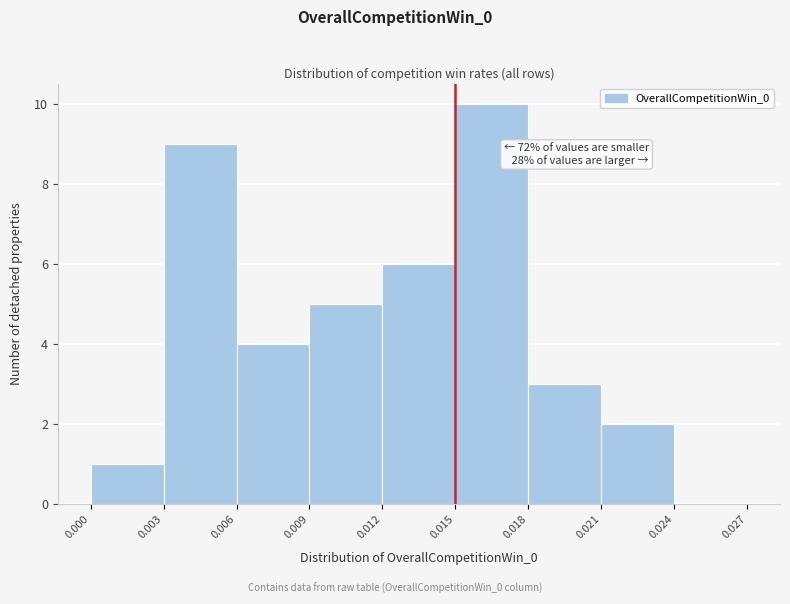

Over which range of the x-axis is the bar tallest?

0.015 to 0.018